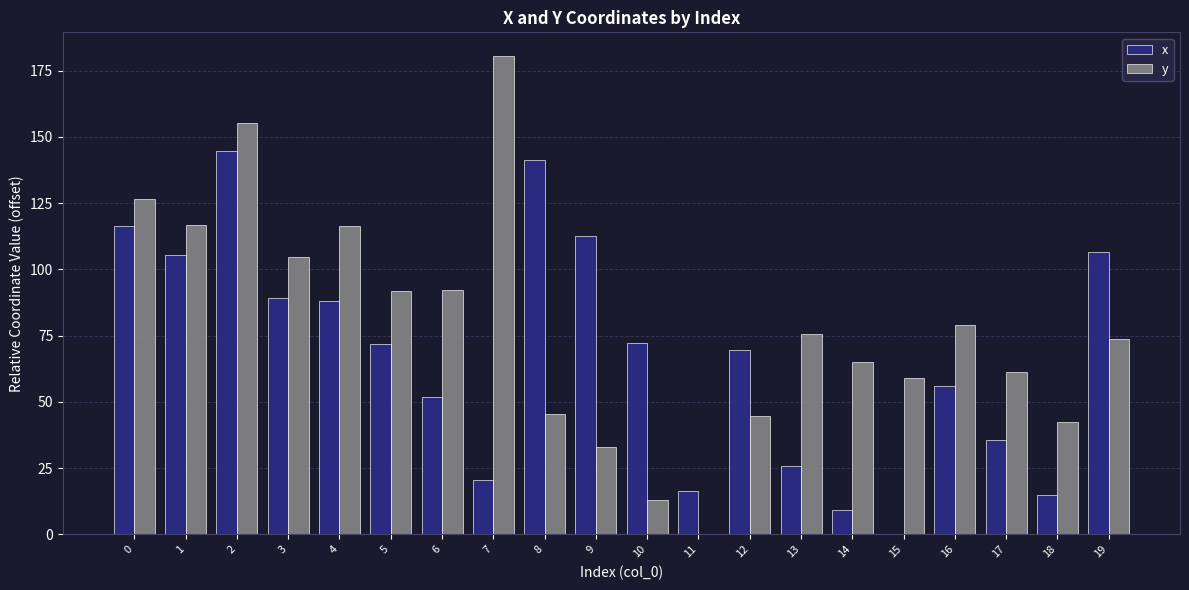

Which series has the largest total across all categories?

y